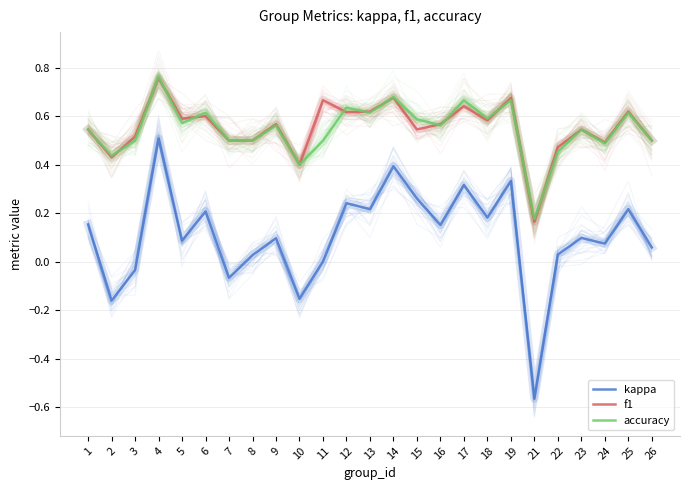

How many intersections are there between accuracy and f1?

12